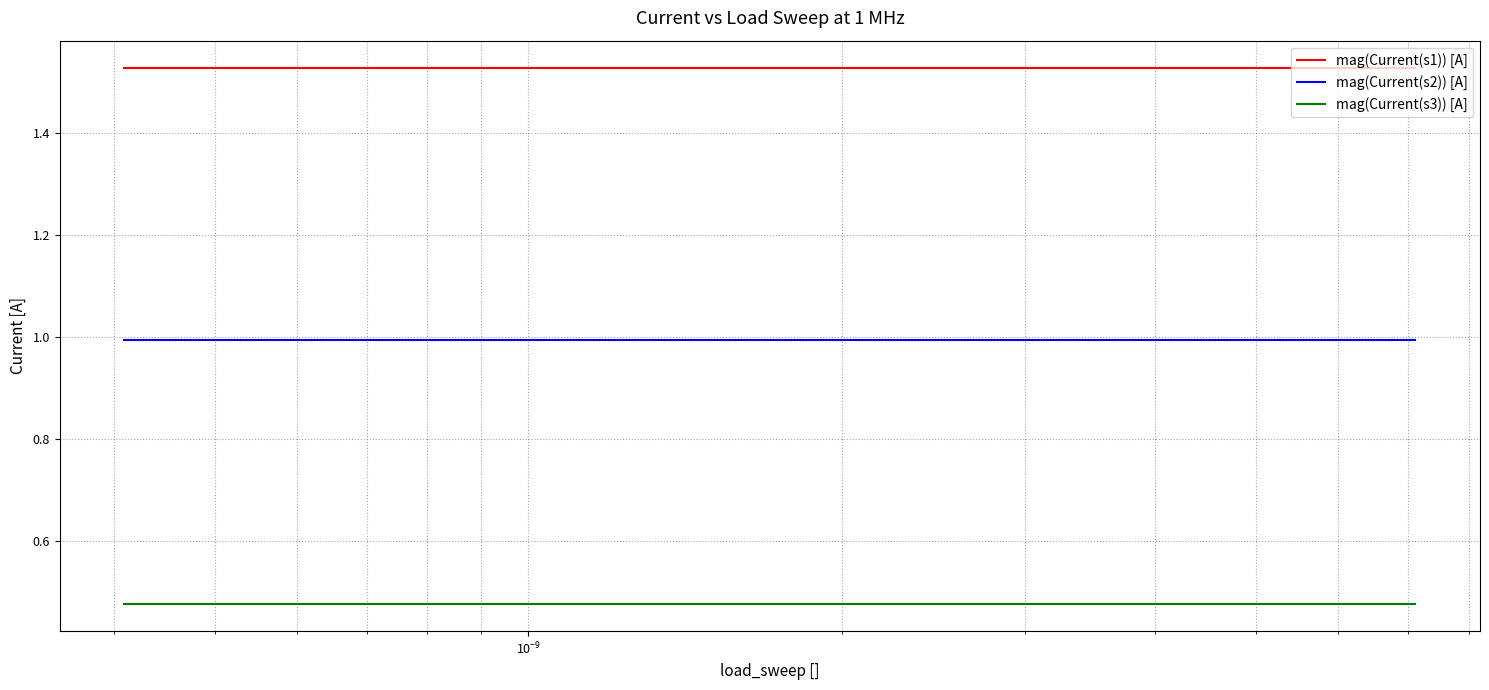

What is the maximum value for mag(Current(s2)) [A]?

1.0